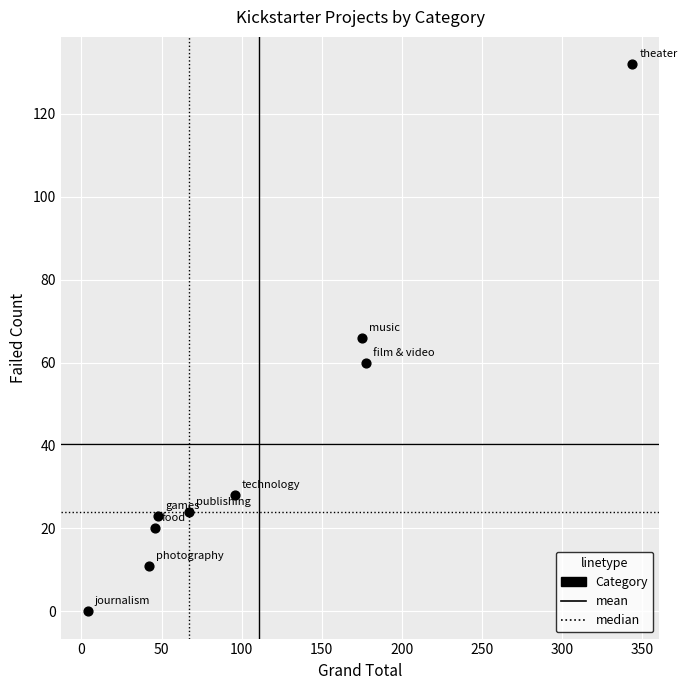

What is the range of X values (max minus min)?

340